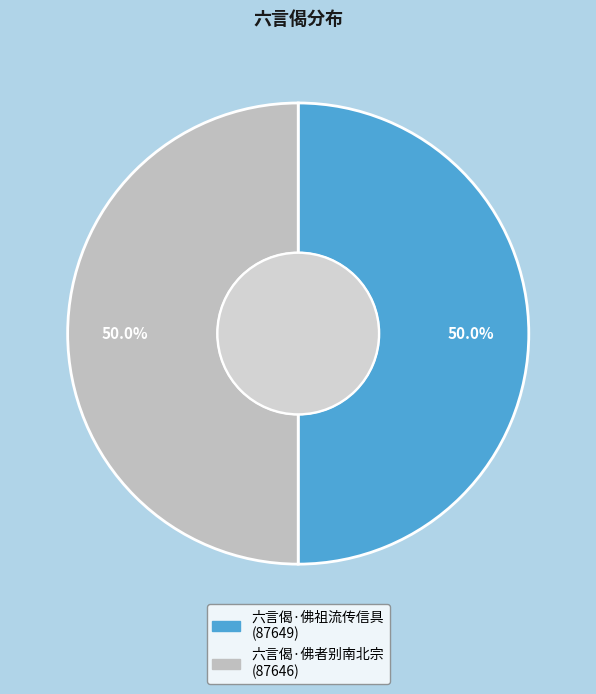

Approximately how many times larger is the value at 六言偈·佛祖流传信具 compared to 六言偈·佛者别南北宗?

1.0